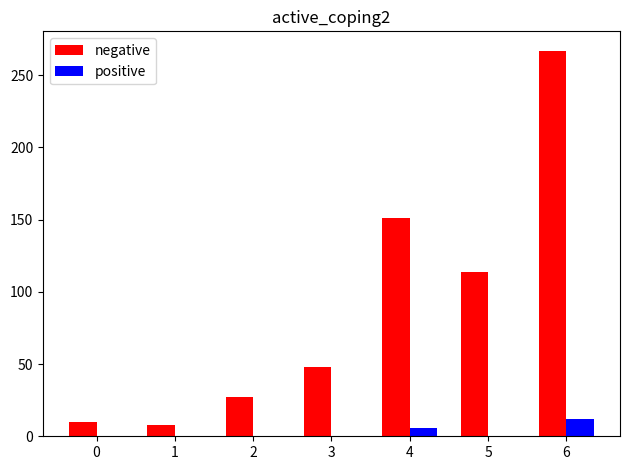

What is the maximum value for positive?

12